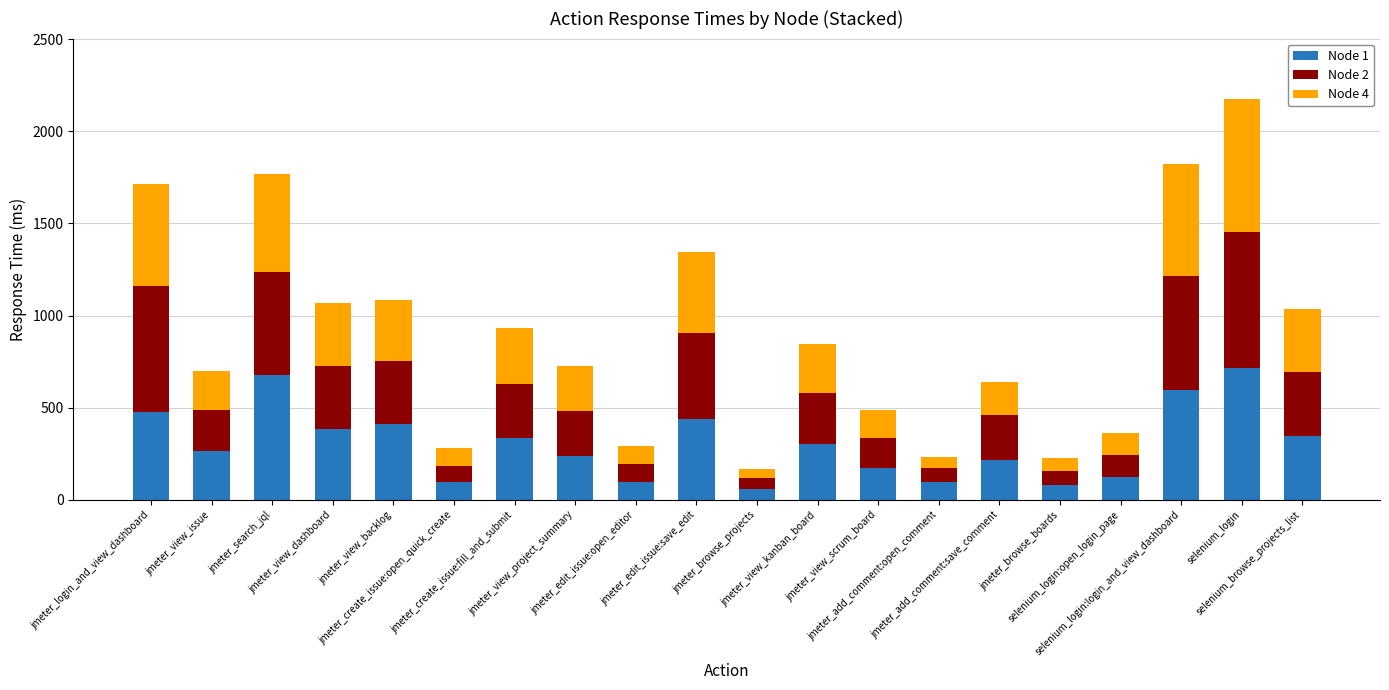

Does the chart contain any negative values?

No